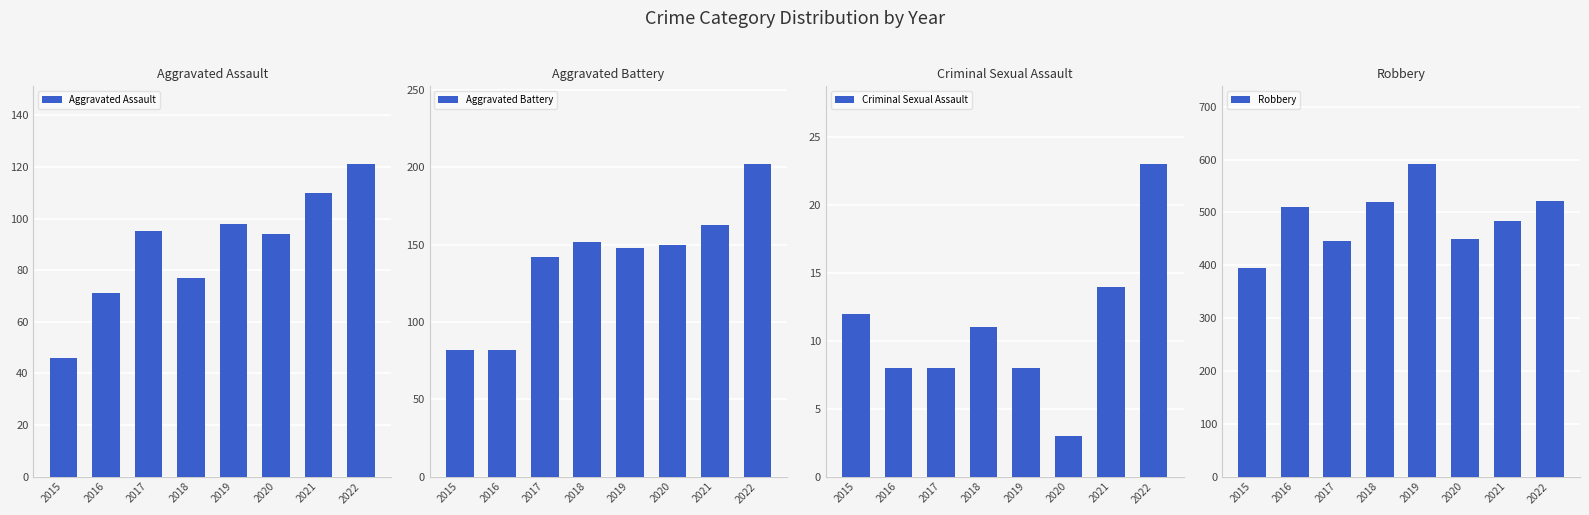

What is the sum of all Aggravated Battery values?

1121